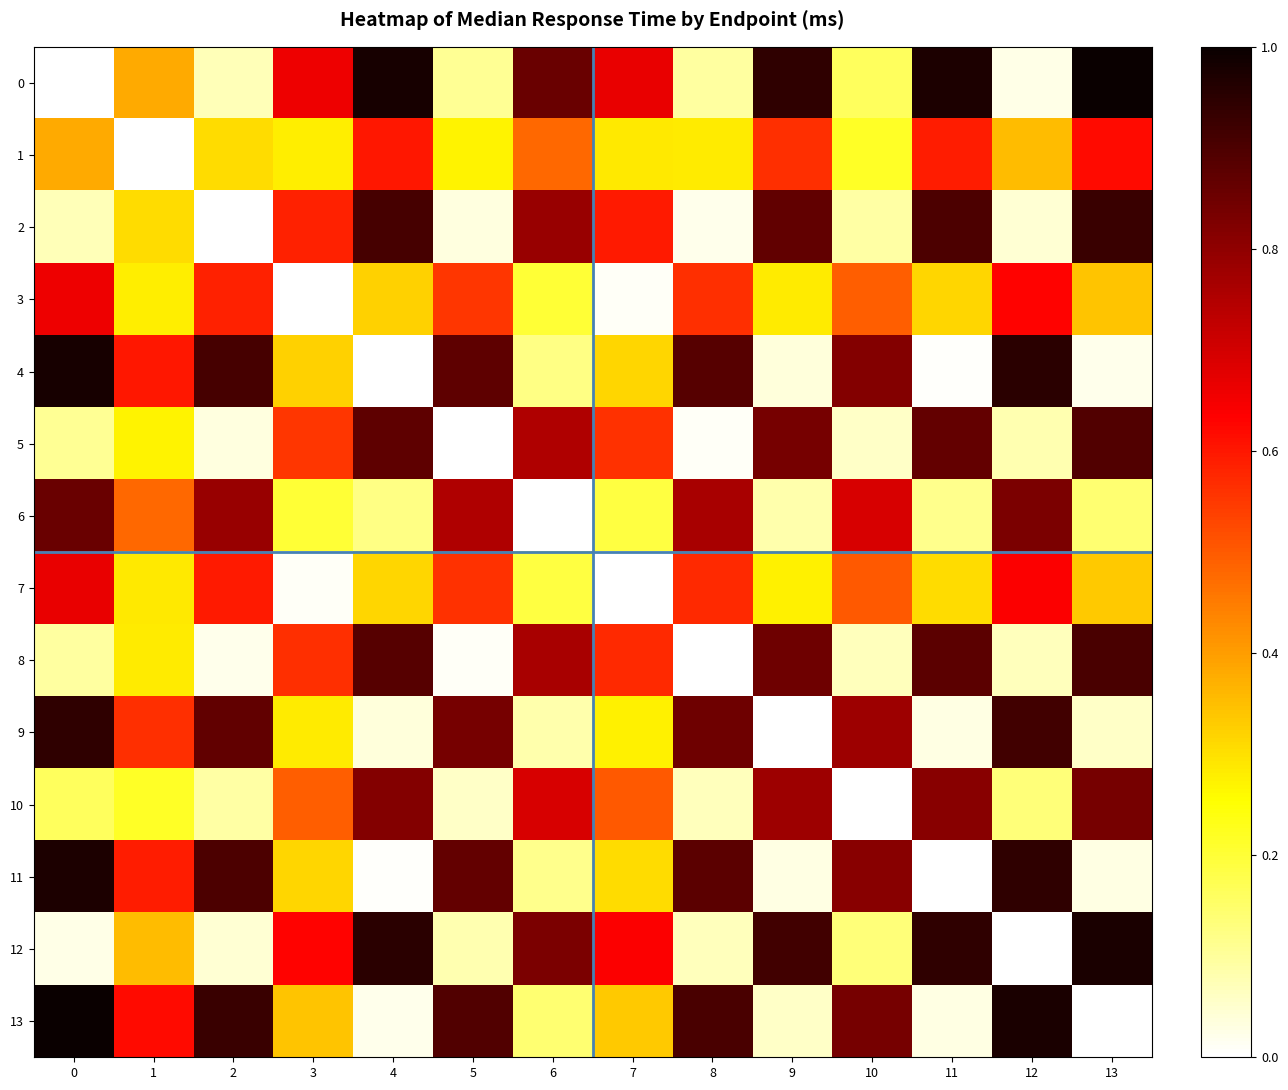

Reading right to left, what are all the values shown in this chart?

0: 13=1.0	12=0.0	11=1.0	10=0.2	9=0.9	8=0.1	7=0.7	6=0.9	5=0.1	4=1.0	3=0.7	2=0.1	1=0.4	0=0.0
1: 13=0.6	12=0.4	11=0.6	10=0.2	9=0.6	8=0.3	7=0.3	6=0.5	5=0.3	4=0.6	3=0.3	2=0.3	1=0.0	0=0.4
2: 13=0.9	12=0.0	11=0.9	10=0.1	9=0.9	8=0.0	7=0.6	6=0.8	5=0.0	4=0.9	3=0.6	2=0.0	1=0.3	0=0.1
3: 13=0.3	12=0.6	11=0.3	10=0.5	9=0.3	8=0.6	7=0.0	6=0.2	5=0.6	4=0.3	3=0.0	2=0.6	1=0.3	0=0.7
4: 13=0.0	12=1.0	11=0.0	10=0.8	9=0.0	8=0.9	7=0.3	6=0.1	5=0.9	4=0.0	3=0.3	2=0.9	1=0.6	0=1.0
5: 13=0.9	12=0.1	11=0.9	10=0.1	9=0.8	8=0.0	7=0.6	6=0.8	5=0.0	4=0.9	3=0.6	2=0.0	1=0.3	0=0.1
6: 13=0.1	12=0.8	11=0.1	10=0.7	9=0.1	8=0.8	7=0.2	6=0.0	5=0.8	4=0.1	3=0.2	2=0.8	1=0.5	0=0.9
7: 13=0.3	12=0.6	11=0.3	10=0.5	9=0.3	8=0.6	7=0.0	6=0.2	5=0.6	4=0.3	3=0.0	2=0.6	1=0.3	0=0.7
8: 13=0.9	12=0.1	11=0.9	10=0.1	9=0.8	8=0.0	7=0.6	6=0.8	5=0.0	4=0.9	3=0.6	2=0.0	1=0.3	0=0.1
9: 13=0.1	12=0.9	11=0.0	10=0.8	9=0.0	8=0.8	7=0.3	6=0.1	5=0.8	4=0.0	3=0.3	2=0.9	1=0.6	0=0.9
10: 13=0.8	12=0.1	11=0.8	10=0.0	9=0.8	8=0.1	7=0.5	6=0.7	5=0.1	4=0.8	3=0.5	2=0.1	1=0.2	0=0.2
11: 13=0.0	12=0.9	11=0.0	10=0.8	9=0.0	8=0.9	7=0.3	6=0.1	5=0.9	4=0.0	3=0.3	2=0.9	1=0.6	0=1.0
12: 13=1.0	12=0.0	11=0.9	10=0.1	9=0.9	8=0.1	7=0.6	6=0.8	5=0.1	4=1.0	3=0.6	2=0.0	1=0.4	0=0.0
13: 13=0.0	12=1.0	11=0.0	10=0.8	9=0.1	8=0.9	7=0.3	6=0.1	5=0.9	4=0.0	3=0.3	2=0.9	1=0.6	0=1.0